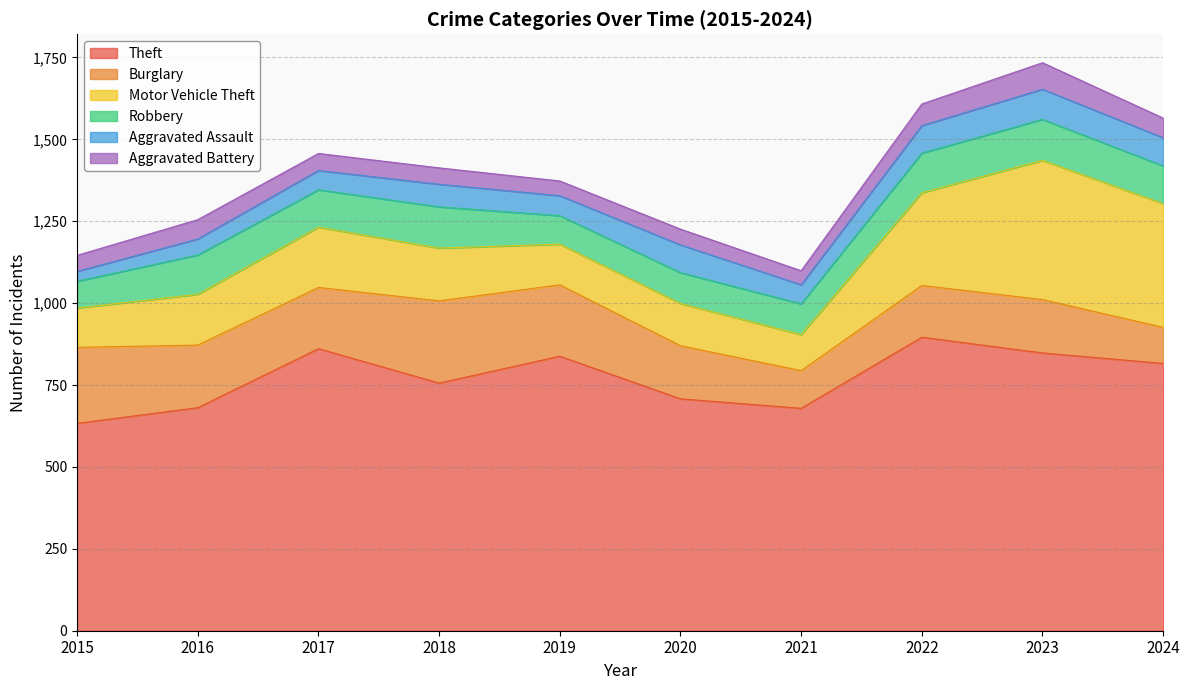

What is the sum of the Aggravated Battery values at 2016 and 2015?

108